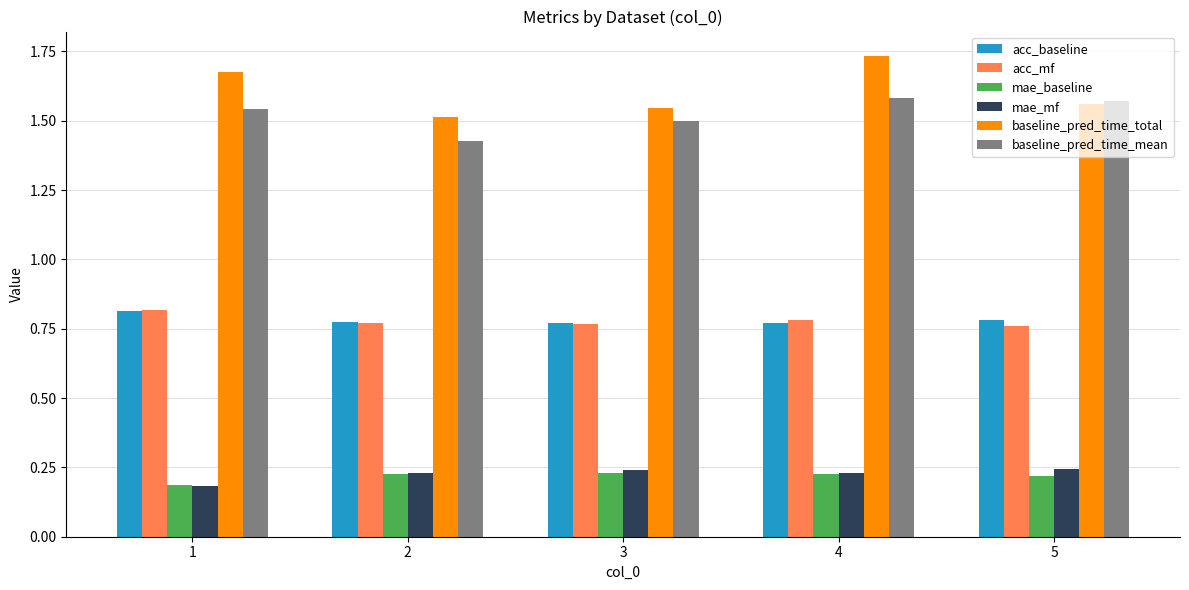

Which series has the largest range (max minus min)?

baseline_pred_time_total